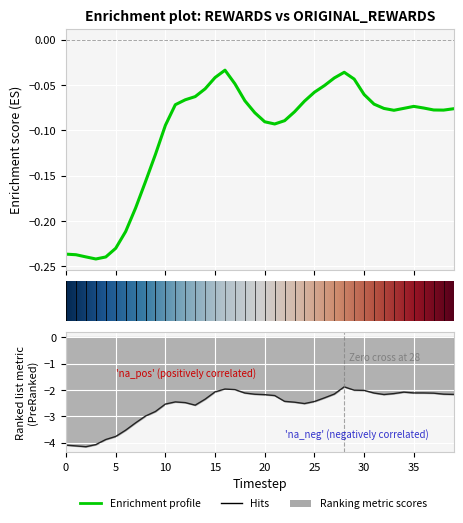

Is it true that original_rewards equals -0.0 at 34?

False